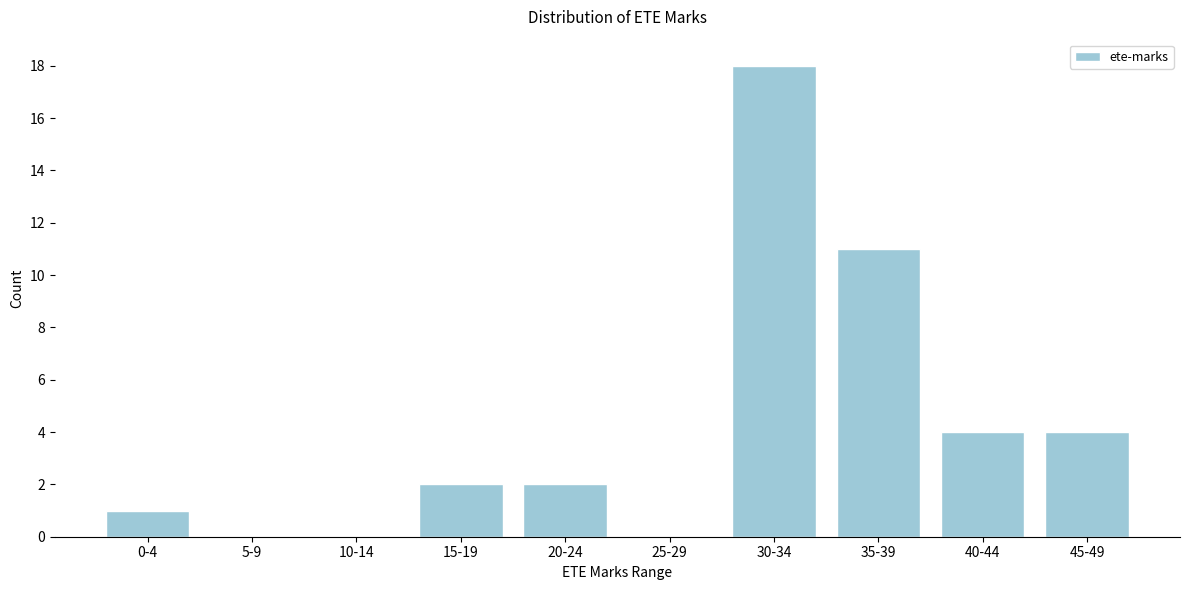

Reading left to right, extract all data points from this chart.

0-4=1	5-9=0	10-14=0	15-19=2	20-24=2	25-29=0	30-34=18	35-39=11	40-44=4	45-49=4